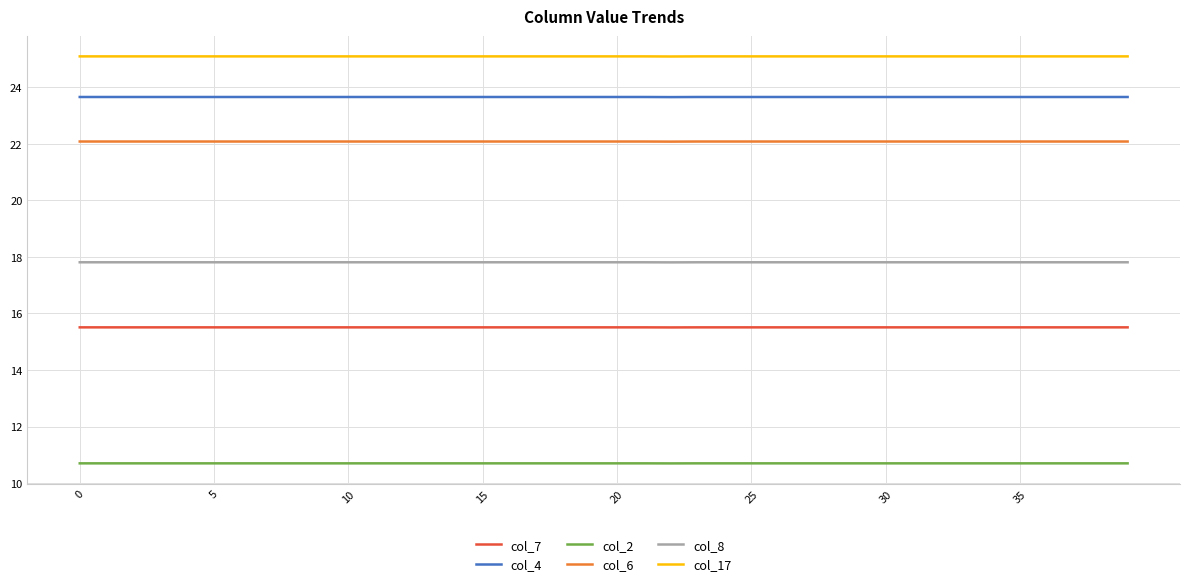

Reading left to right, list all the values displayed in this chart.

col_7: 15.5	15.5	15.5	15.5	15.5	15.5	15.5	15.5	15.5	15.5	15.5	15.5	15.5	15.5	15.5	15.5	15.5	15.5	15.5	15.5	15.5	15.5	15.5	15.5	15.5	15.5	15.5	15.5	15.5	15.5	15.5	15.5	15.5	15.5	15.5	15.5	15.5	15.5	15.5	15.5
col_4: 23.7	23.7	23.7	23.7	23.7	23.7	23.7	23.7	23.7	23.7	23.7	23.7	23.7	23.7	23.7	23.7	23.7	23.7	23.7	23.7	23.7	23.7	23.7	23.7	23.7	23.7	23.7	23.7	23.7	23.7	23.7	23.7	23.7	23.7	23.7	23.7	23.7	23.7	23.7	23.7
col_2: 10.7	10.7	10.7	10.7	10.7	10.7	10.7	10.7	10.7	10.7	10.7	10.7	10.7	10.7	10.7	10.7	10.7	10.7	10.7	10.7	10.7	10.7	10.7	10.7	10.7	10.7	10.7	10.7	10.7	10.7	10.7	10.7	10.7	10.7	10.7	10.7	10.7	10.7	10.7	10.7
col_6: 22.1	22.1	22.1	22.1	22.1	22.1	22.1	22.1	22.1	22.1	22.1	22.1	22.1	22.1	22.1	22.1	22.1	22.1	22.1	22.1	22.1	22.1	22.1	22.1	22.1	22.1	22.1	22.1	22.1	22.1	22.1	22.1	22.1	22.1	22.1	22.1	22.1	22.1	22.1	22.1
col_8: 17.8	17.8	17.8	17.8	17.8	17.8	17.8	17.8	17.8	17.8	17.8	17.8	17.8	17.8	17.8	17.8	17.8	17.8	17.8	17.8	17.8	17.8	17.8	17.8	17.8	17.8	17.8	17.8	17.8	17.8	17.8	17.8	17.8	17.8	17.8	17.8	17.8	17.8	17.8	17.8
col_17: 25.1	25.1	25.1	25.1	25.1	25.1	25.1	25.1	25.1	25.1	25.1	25.1	25.1	25.1	25.1	25.1	25.1	25.1	25.1	25.1	25.1	25.1	25.1	25.1	25.1	25.1	25.1	25.1	25.1	25.1	25.1	25.1	25.1	25.1	25.1	25.1	25.1	25.1	25.1	25.1